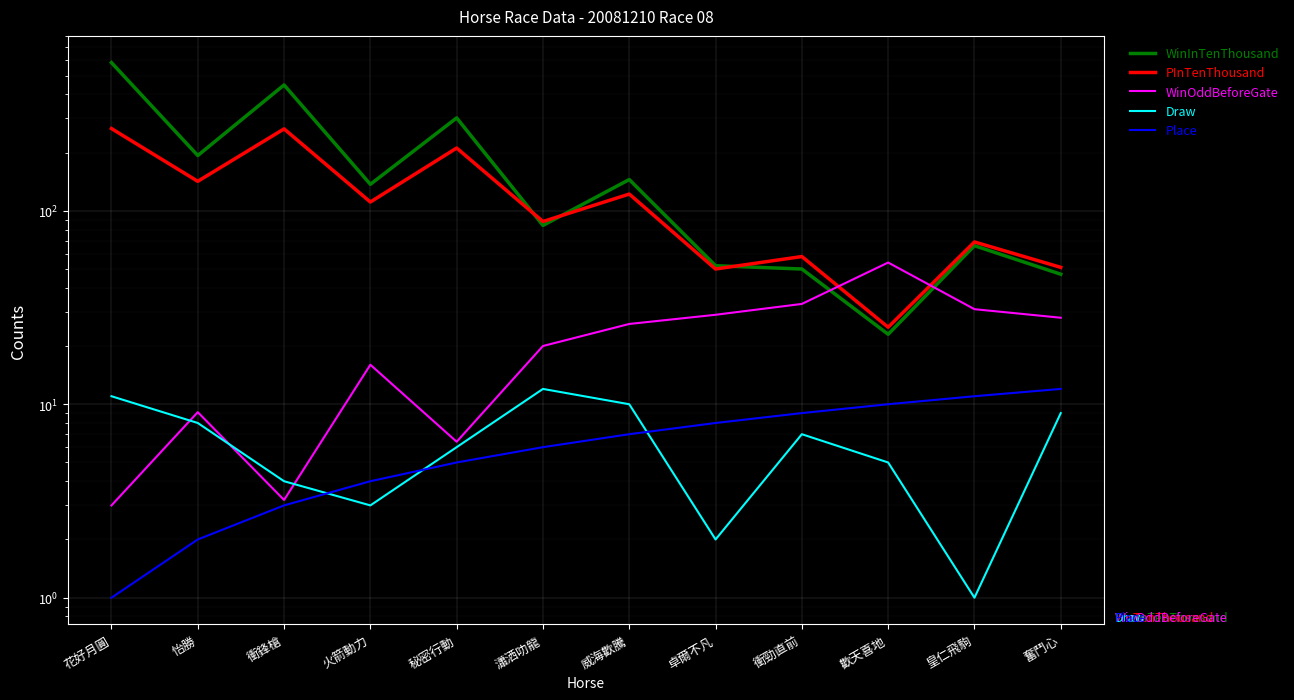

Reading right to left, what are all the values shown in this chart?

WinInTenThousand: 奮鬥心=47.0	皇仁飛駒=66.0	歡天喜地=23.0	衝勁直前=50.0	卓爾不凡=52.0	威海歡騰=145.0	瀟洒叻龍=84.0	秘密行動=302.0	火箭動力=137.0	衝鋒槍=447.0	怡勝=193.0	花好月圓=583.0
PInTenThousand: 奮鬥心=51.0	皇仁飛駒=69.0	歡天喜地=25.0	衝勁直前=58.0	卓爾不凡=50.0	威海歡騰=122.0	瀟洒叻龍=88.0	秘密行動=211.0	火箭動力=111.0	衝鋒槍=265.0	怡勝=142.0	花好月圓=266.0
WinOddBeforeGate: 奮鬥心=28.0	皇仁飛駒=31.0	歡天喜地=54.0	衝勁直前=33.0	卓爾不凡=29.0	威海歡騰=26.0	瀟洒叻龍=20.0	秘密行動=6.4	火箭動力=16.0	衝鋒槍=3.2	怡勝=9.1	花好月圓=3.0
Draw: 奮鬥心=9.0	皇仁飛駒=1.0	歡天喜地=5.0	衝勁直前=7.0	卓爾不凡=2.0	威海歡騰=10.0	瀟洒叻龍=12.0	秘密行動=6.0	火箭動力=3.0	衝鋒槍=4.0	怡勝=8.0	花好月圓=11.0
Place: 奮鬥心=12.0	皇仁飛駒=11.0	歡天喜地=10.0	衝勁直前=9.0	卓爾不凡=8.0	威海歡騰=7.0	瀟洒叻龍=6.0	秘密行動=5.0	火箭動力=4.0	衝鋒槍=3.0	怡勝=2.0	花好月圓=1.0